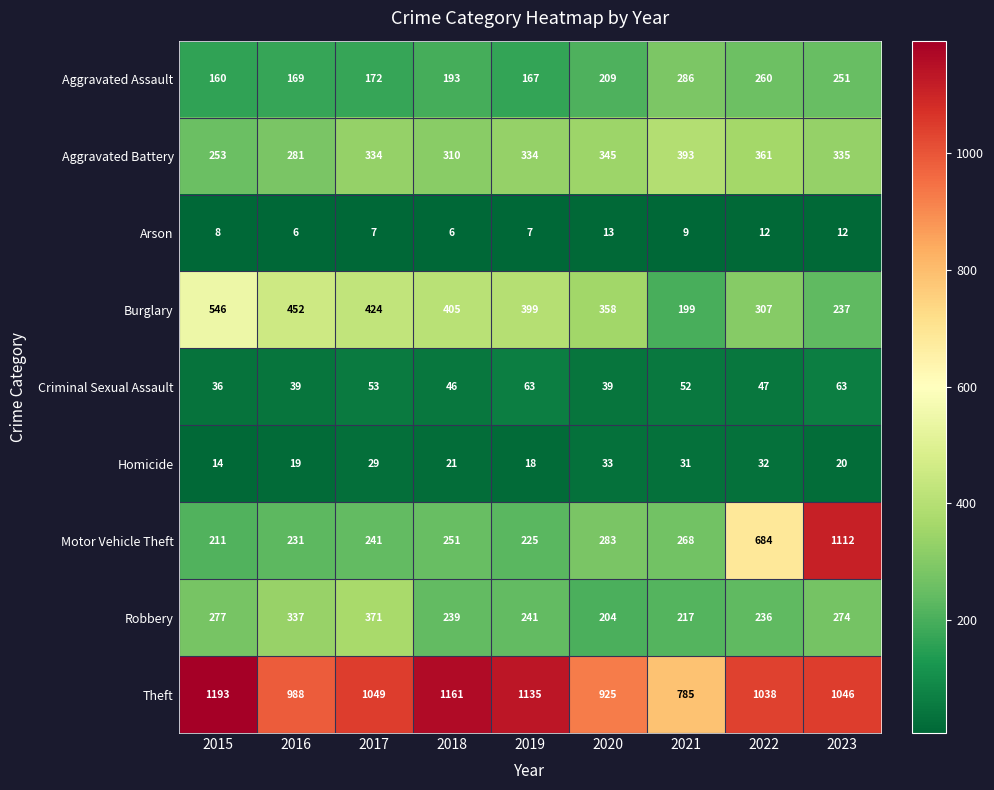

What is the approximate value of Criminal Sexual Assault at 2017?

53